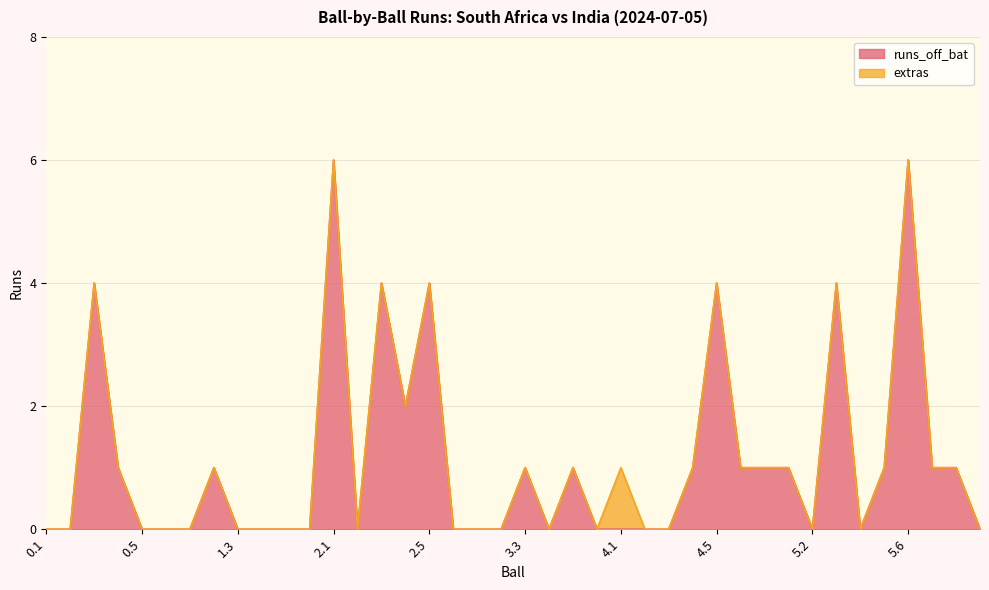

Where is the first local maximum?

0.3